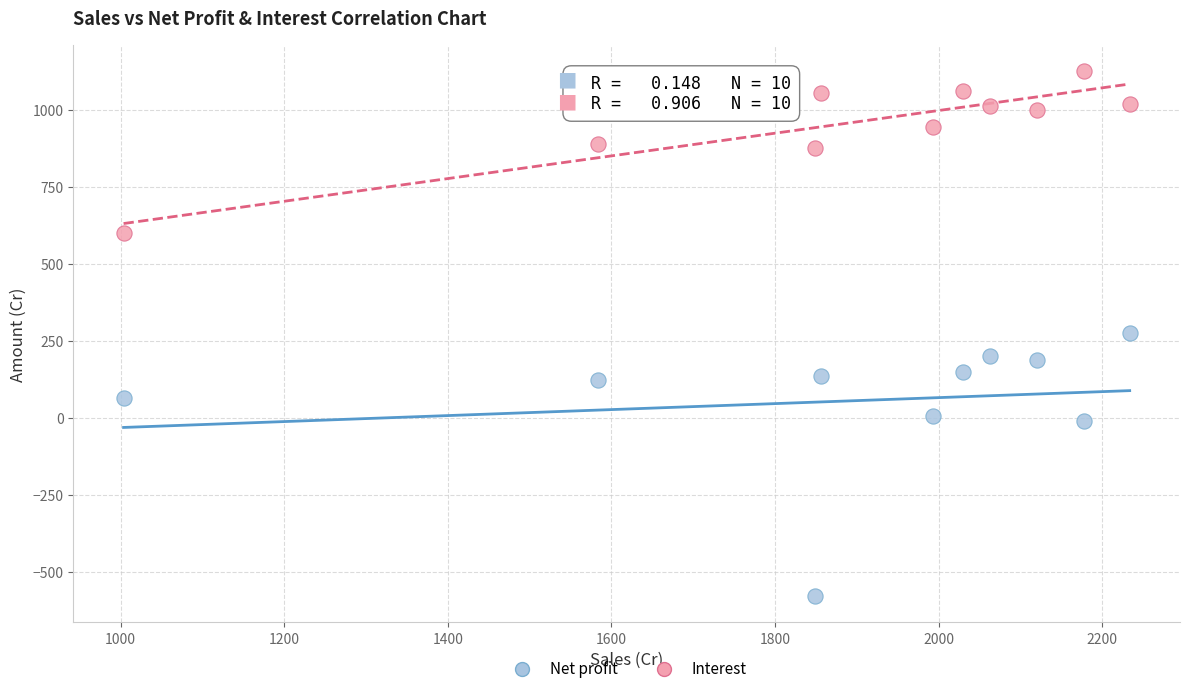

Which series contains the lowest Y value?

Net profit